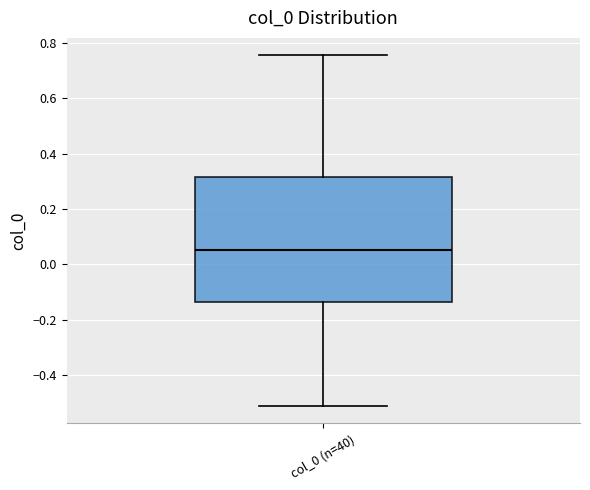

Transcribe this box plot: give where the median line is, the range the box spans, and where the two whiskers end, as read against the y-axis. The values are not printed on the chart, so give them approximately, as read against the axis.

median 0.06, box -0.14 to 0.32, whiskers -0.52 to 0.76